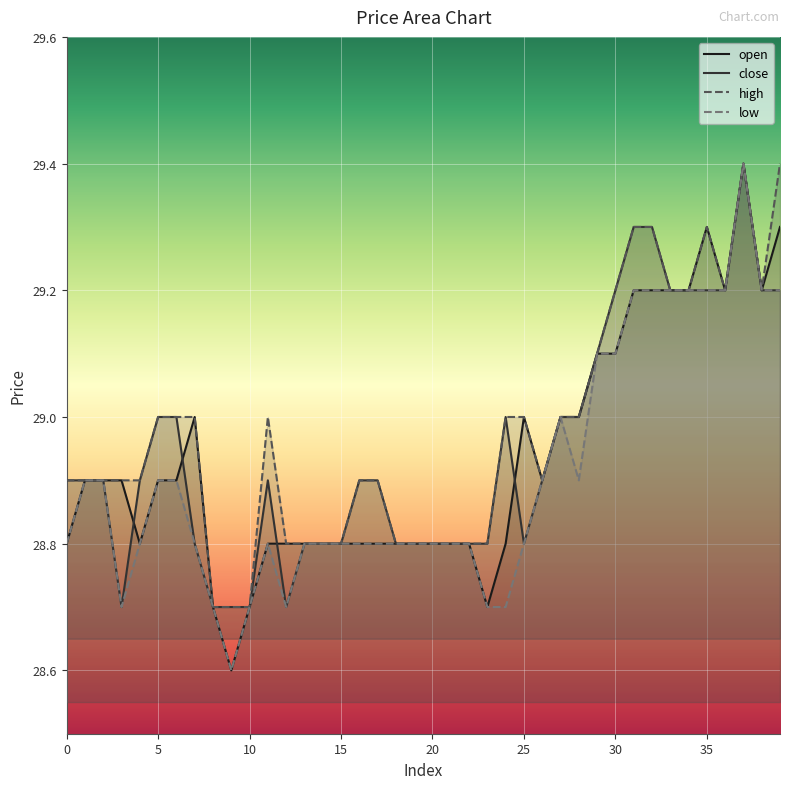

True or false: close and high cross at least once.

False